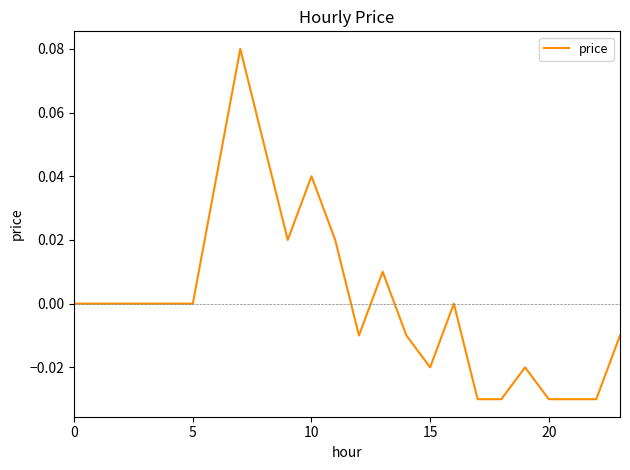

Does the chart display data point markers on the line(s)?

No